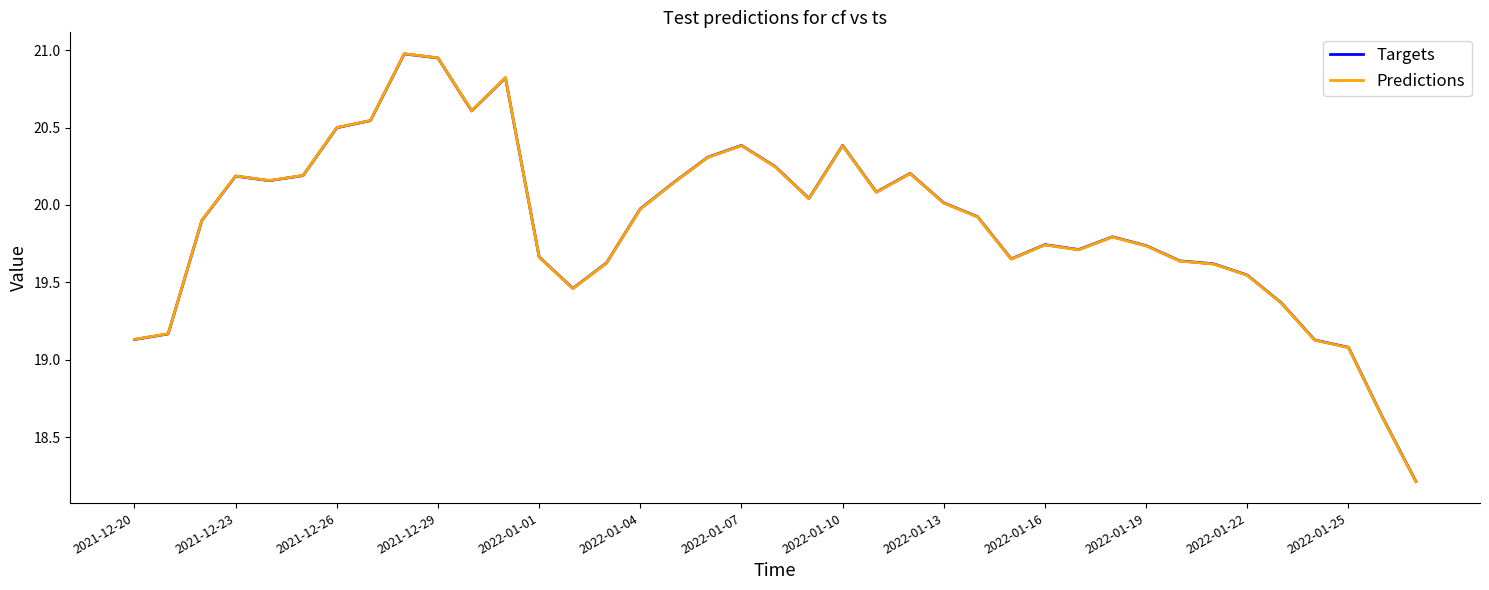

What is the smallest value displayed?

18.2